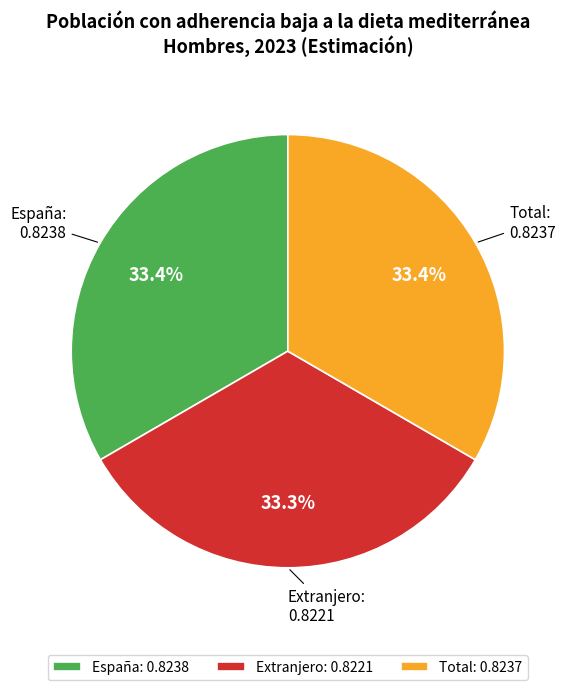

Does Total account for over 50% of the chart?

No